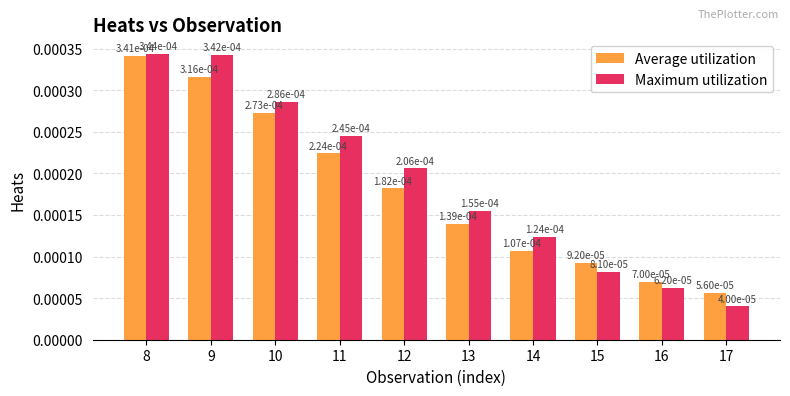

How many groups of bars are there?

10